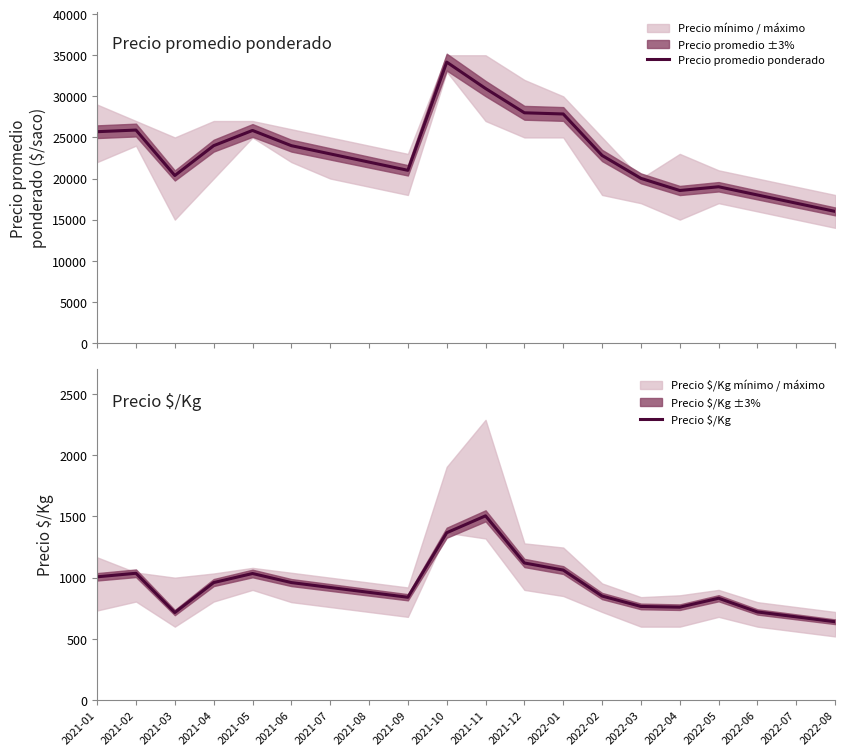

What is the maximum value for Precio promedio ponderado?

34167